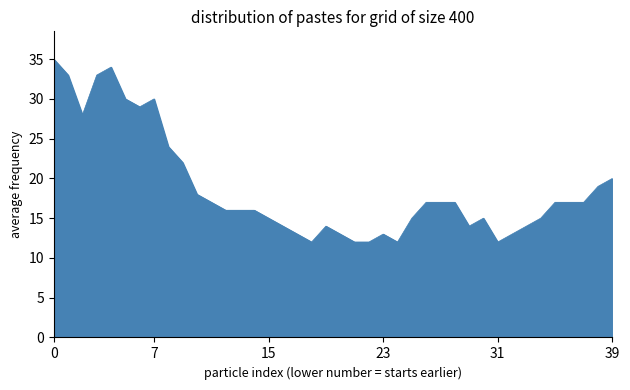

What is the difference between the maximum and minimum values?

23